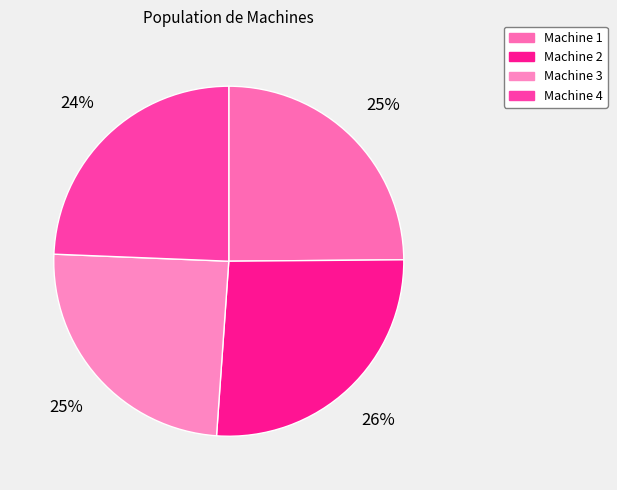

What is the largest slice in the pie chart?

Machine 2